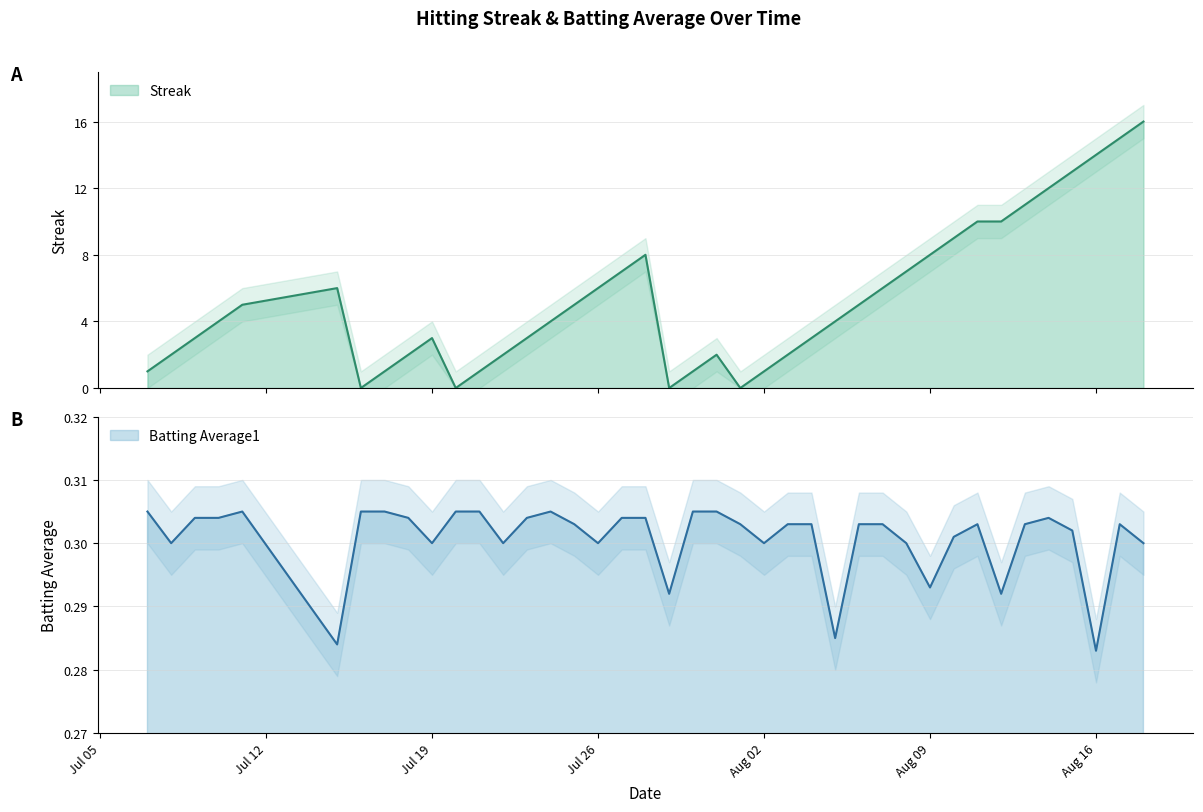

At how many categories does at least one series exceed 9?

8